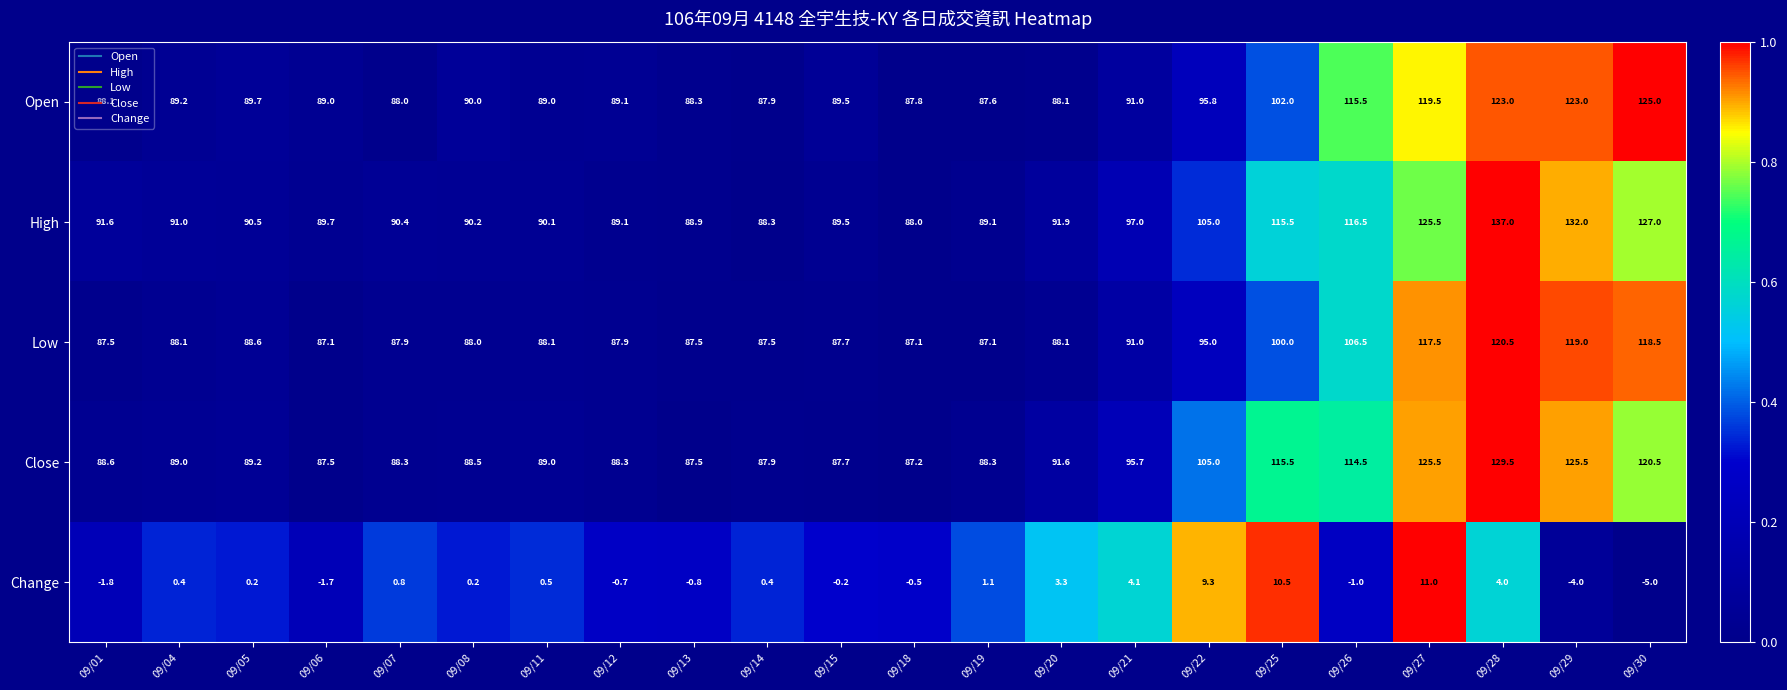

What is the difference between the Close values at 09/26 and 09/14?

26.6